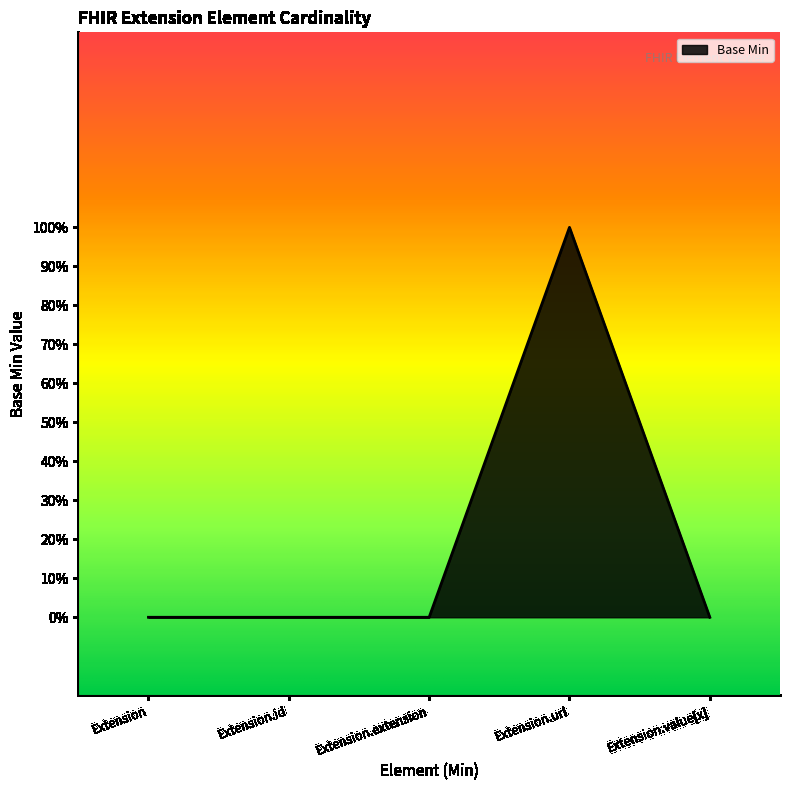

Does the chart have visible grid lines?

No